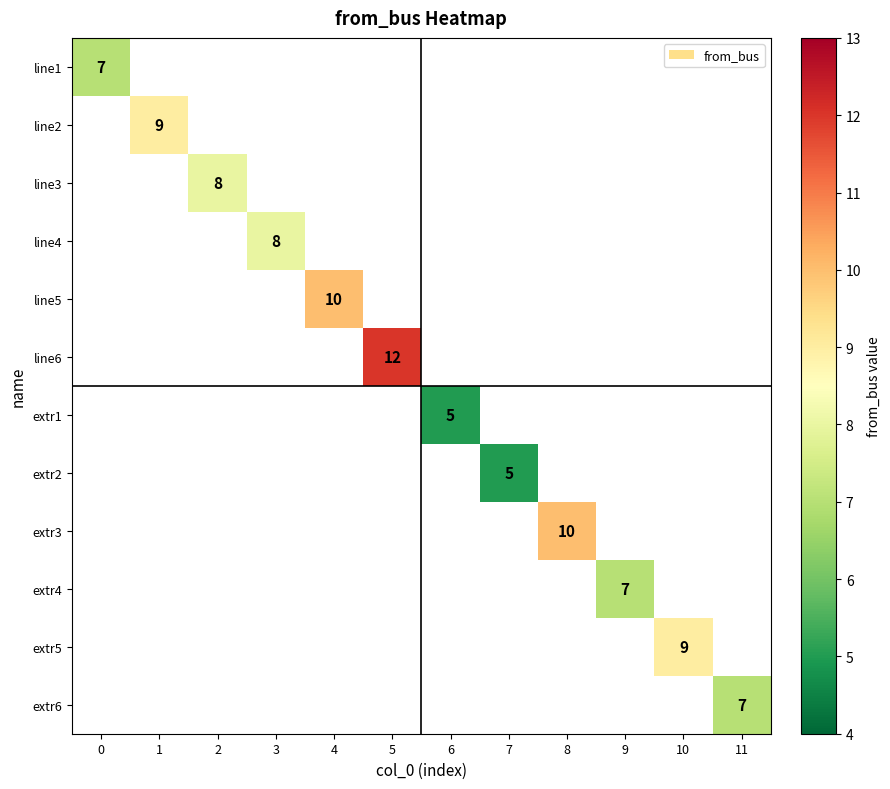

The line6 series shows 12 at 5. True or false?

True